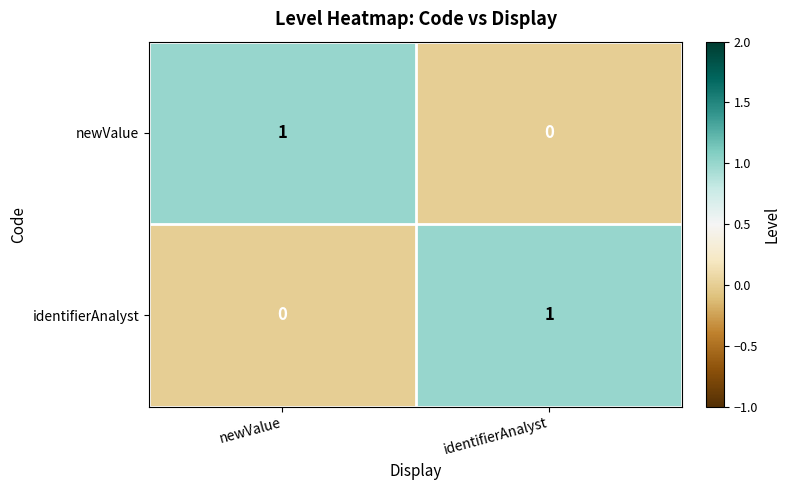

What is the difference between the highest and lowest values at newValue?

1